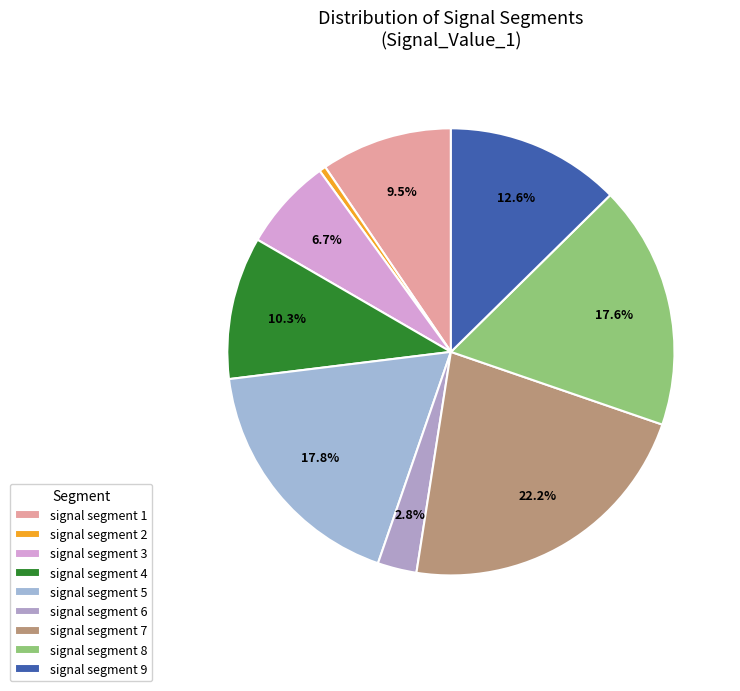

The signal segment 9 slice represents 19% of the pie. True or false?

False